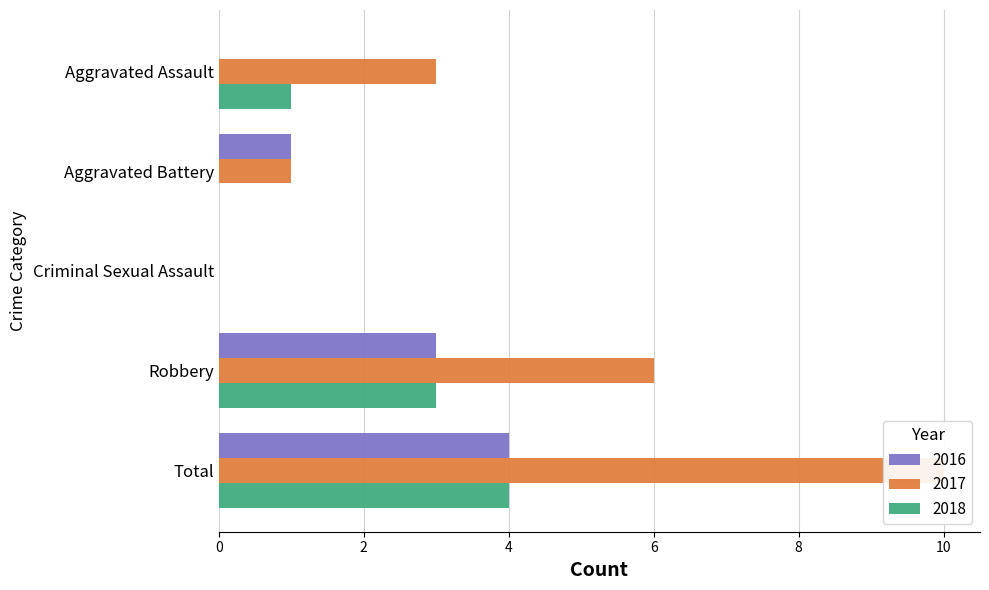

How many data points in 2018 are less than 1?

2